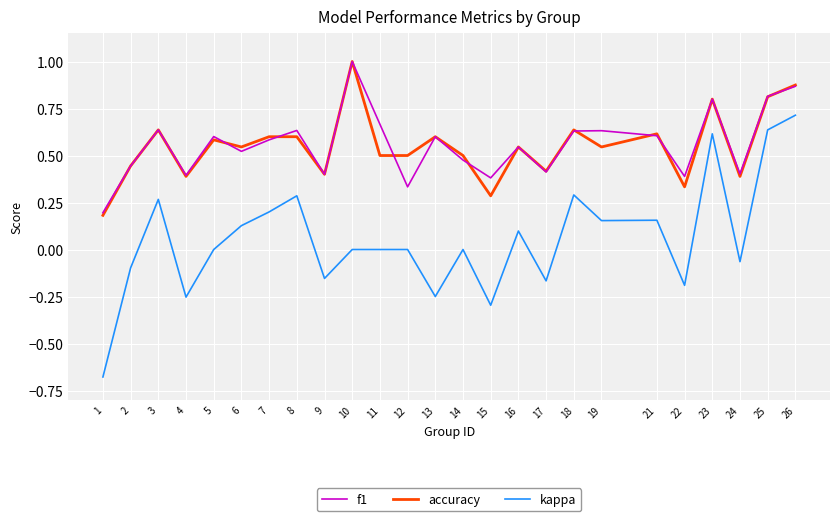

At how many categories does at least one series exceed 0?

25